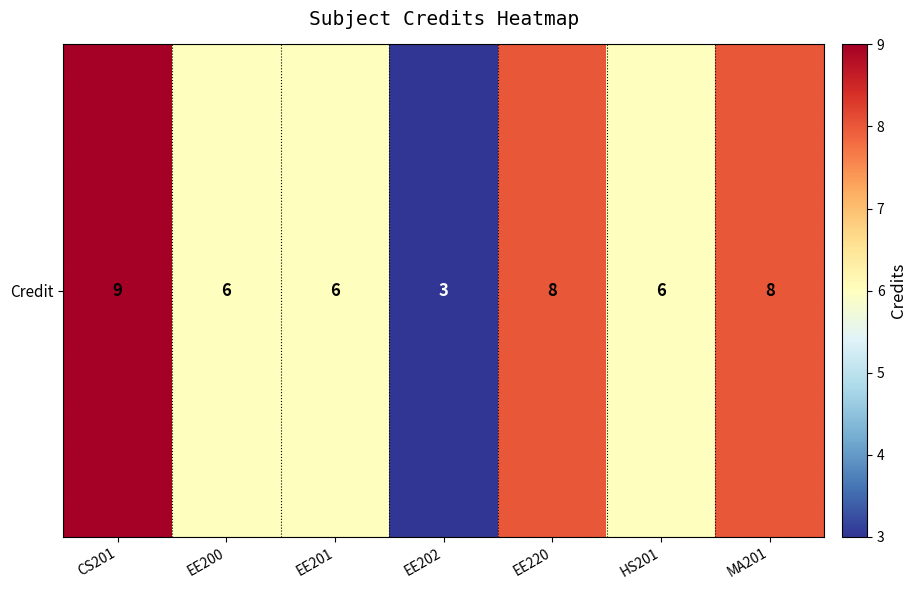

At which label does the data first exceed 6?

CS201